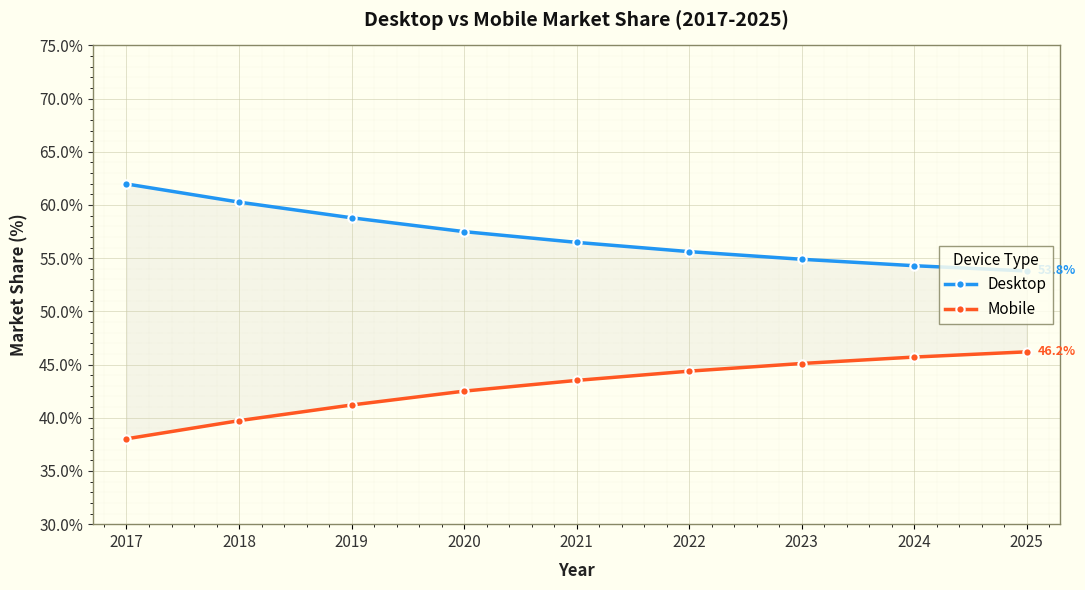

How many data points in Mobile are above 43?

5